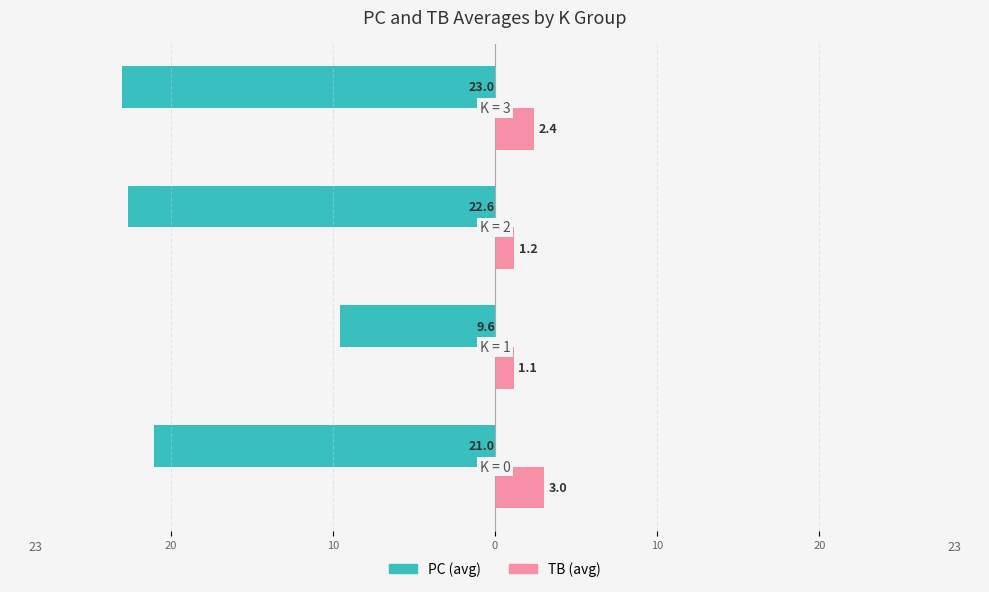

Reading left to right, what are all the values shown in this chart?

PC: -21.0	-9.6	-22.6	-23.0
TB: 3.0	1.1	1.2	2.4